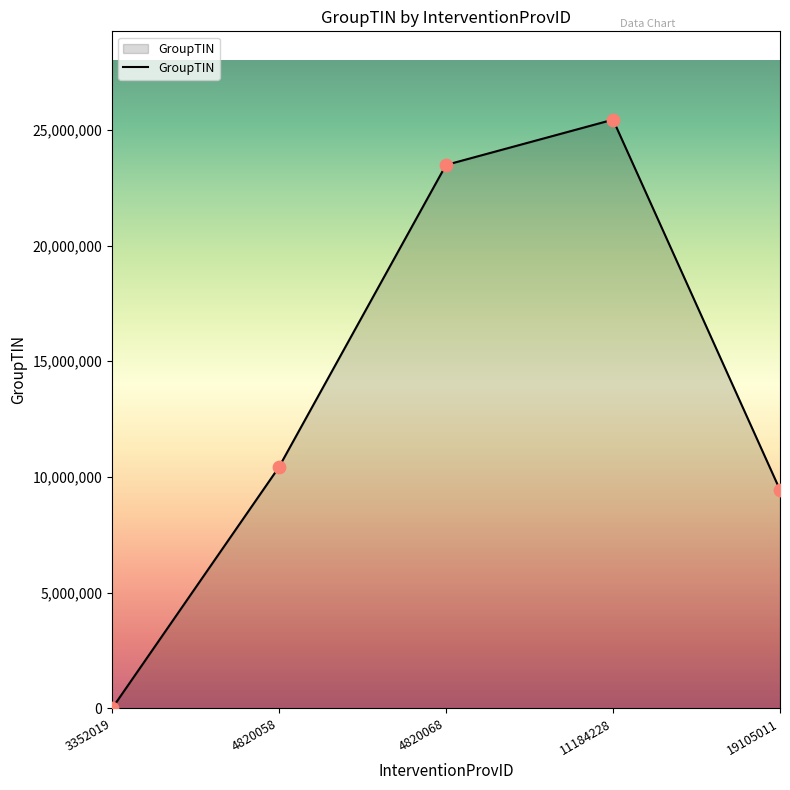

What is the ratio of the value at 4820068 to the value at 19105011?

2.5